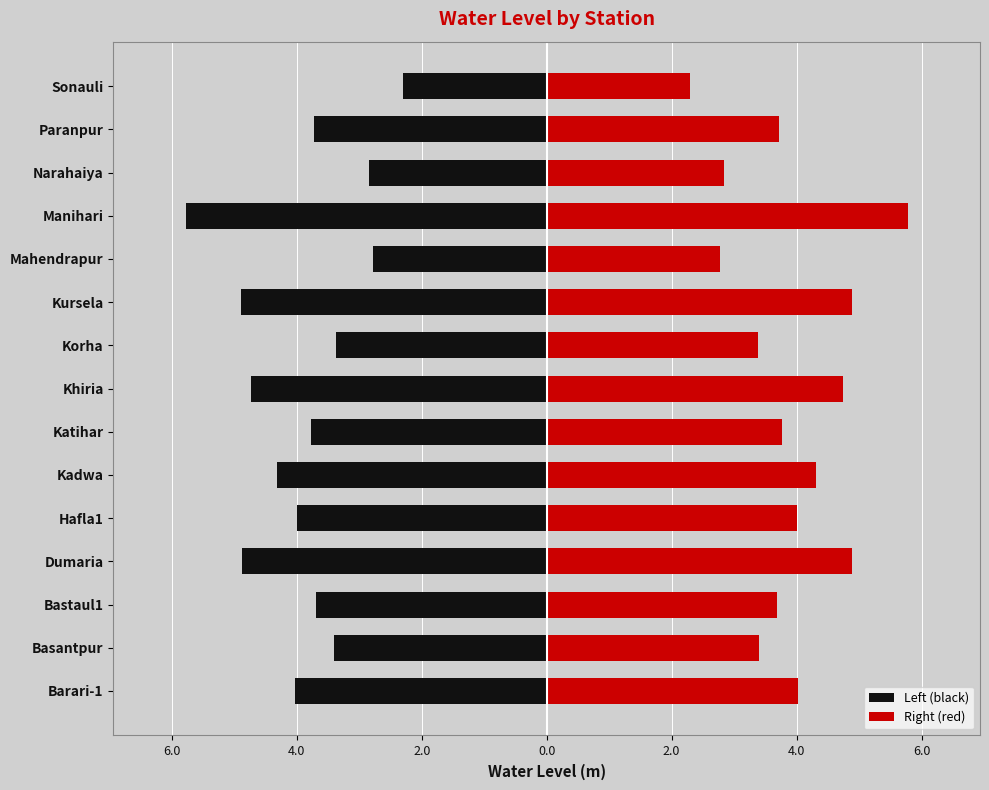

What is the average value of the Right (red) series?

3.9